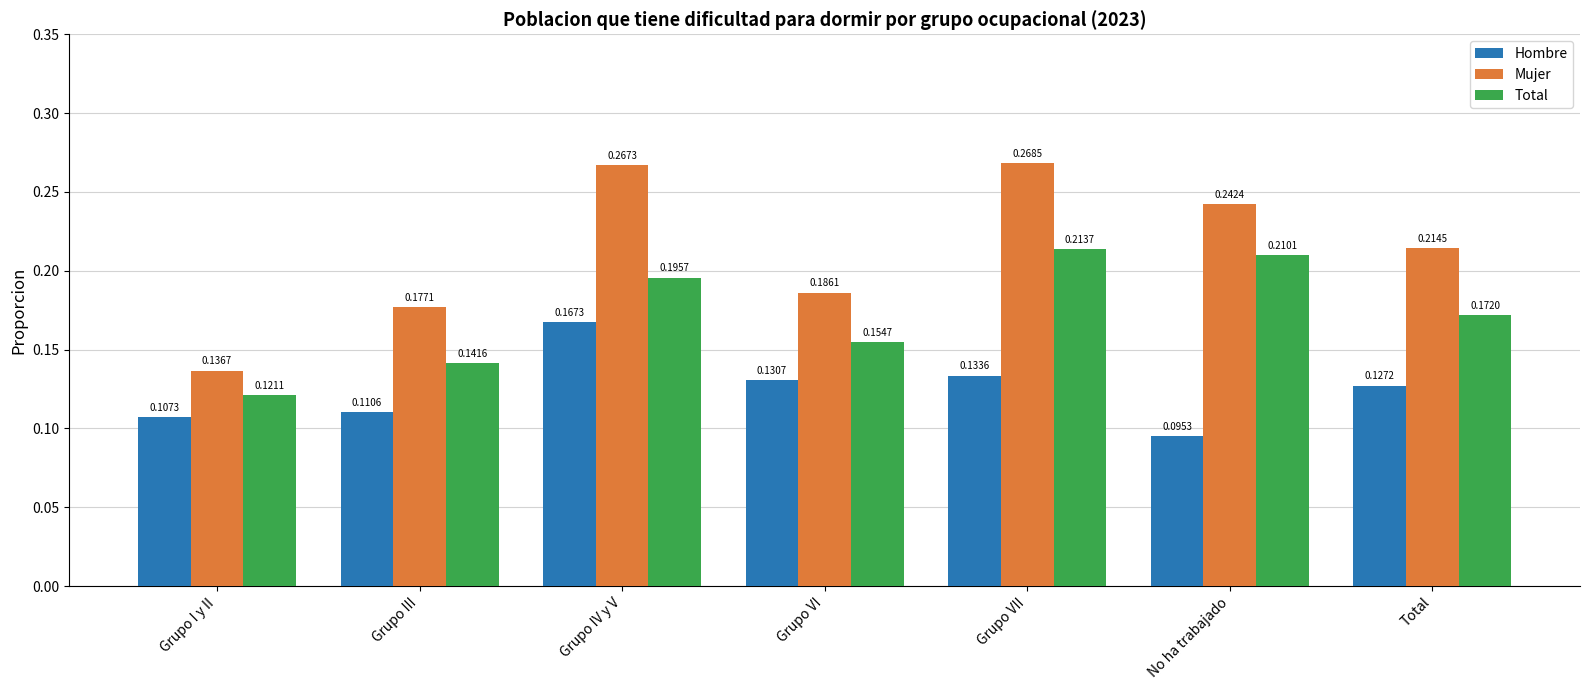

At which category is the sum across all series the highest?

Grupo IV y V